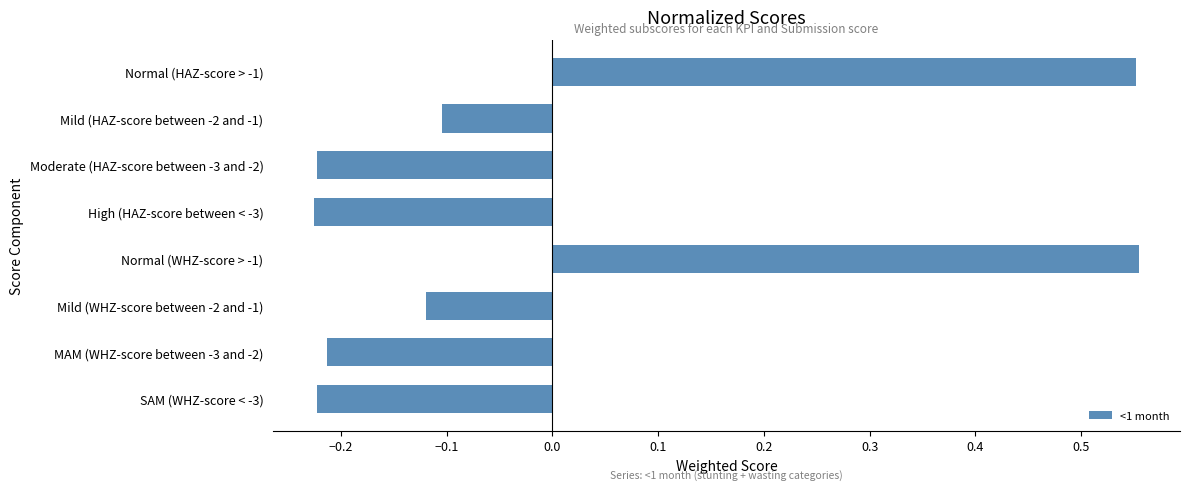

What is the label of the 8th bar from the bottom?

Normal (HAZ-score > -1)